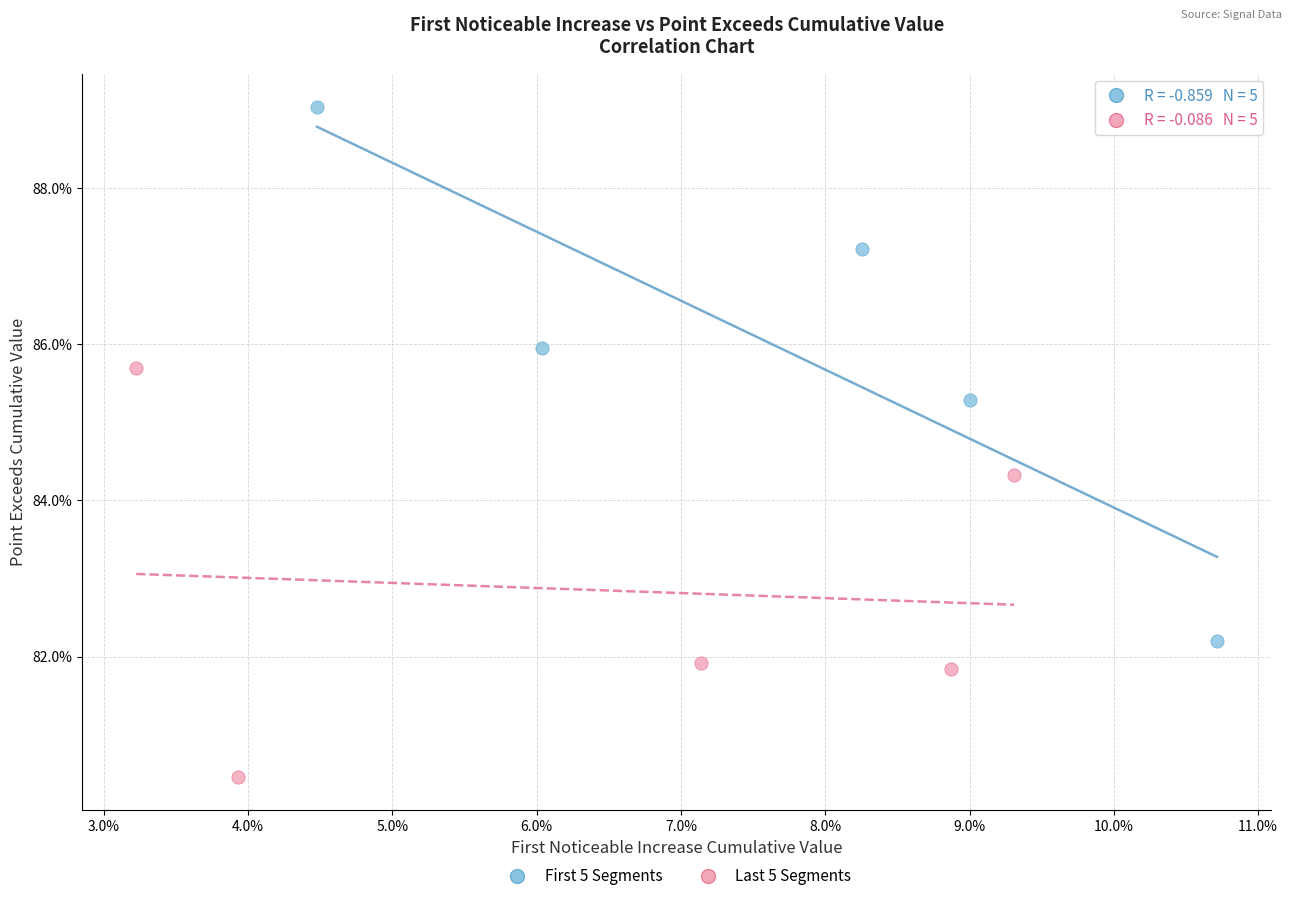

What are all the series names shown in the legend?

First 5 Segments, Last 5 Segments